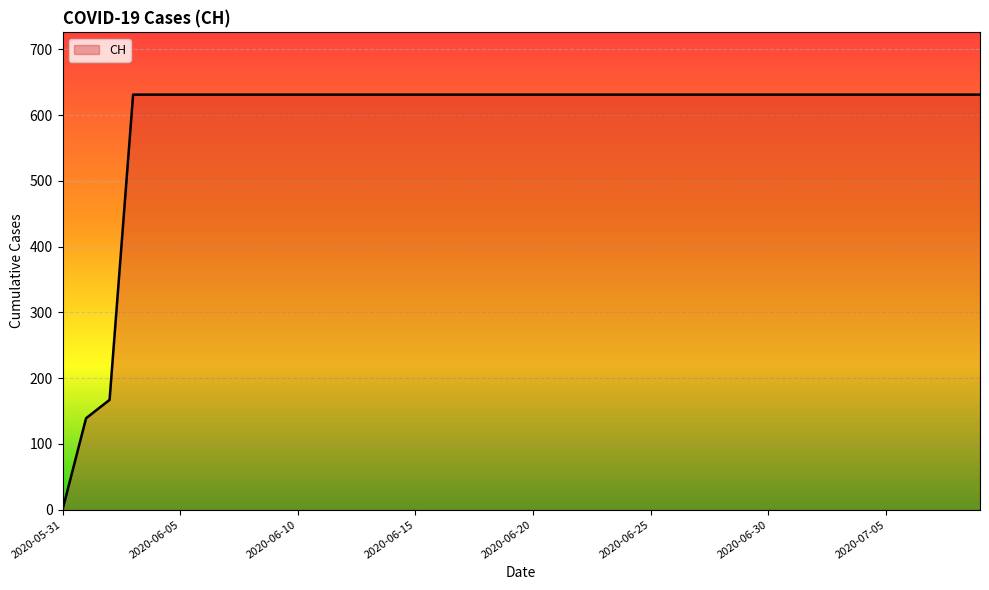

What is the maximum value shown in the chart?

631